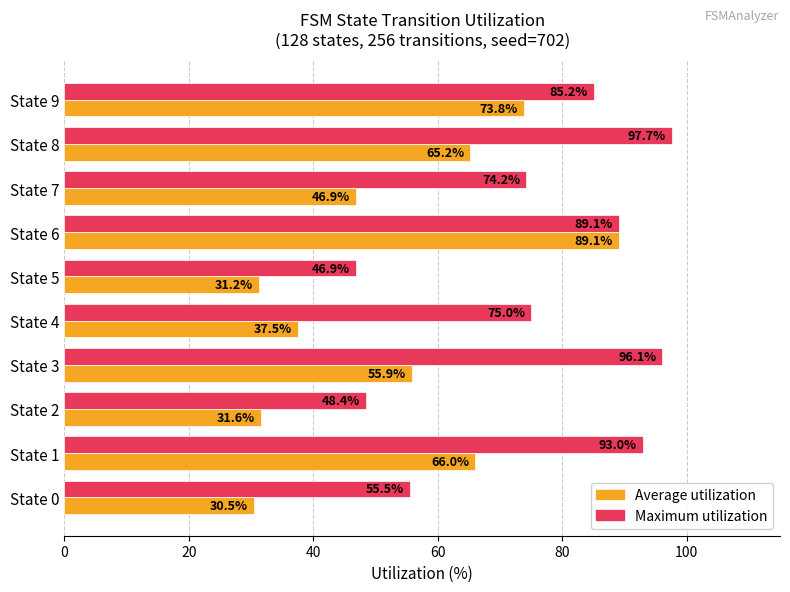

Which series changed the most between State 3 and State 8?

Average utilization